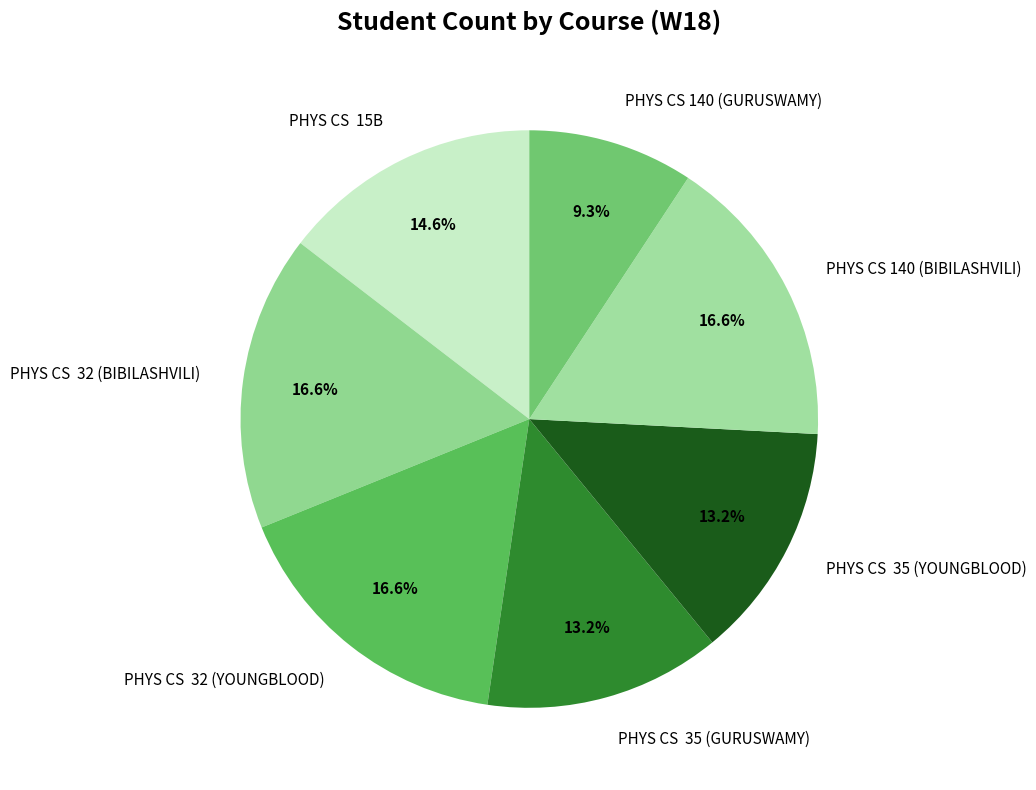

What is the ratio of the value at PHYS CS 15B to the value at PHYS CS 140 (GURUSWAMY)?

1.6